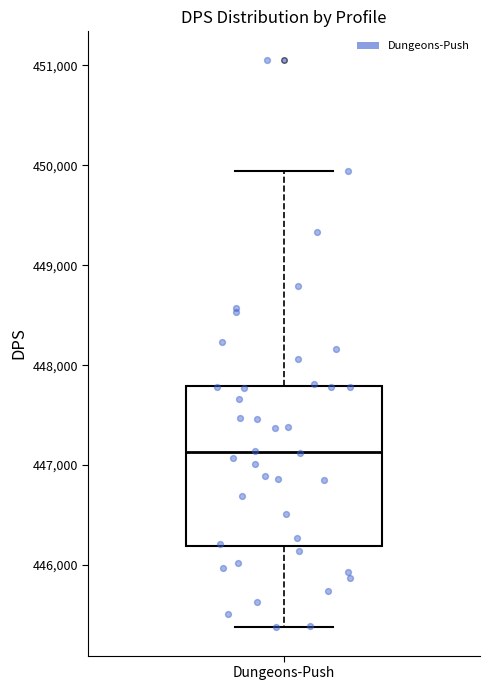

Transcribe this box plot: give where the median line is, the range the box spans, and where the two whiskers end, as read against the y-axis. The values are not printed on the chart, so give them approximately, as read against the axis.

median 447100, box 446200 to 447800, whiskers 445400 to 449900